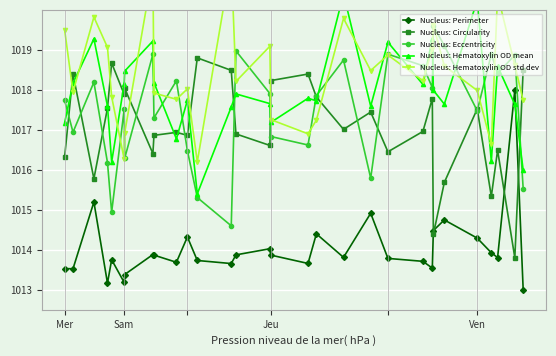

What are all the series names shown in the legend?

Nucleus: Perimeter, Nucleus: Circularity, Nucleus: Eccentricity, Nucleus: Hematoxylin OD mean, Nucleus: Hematoxylin OD std dev